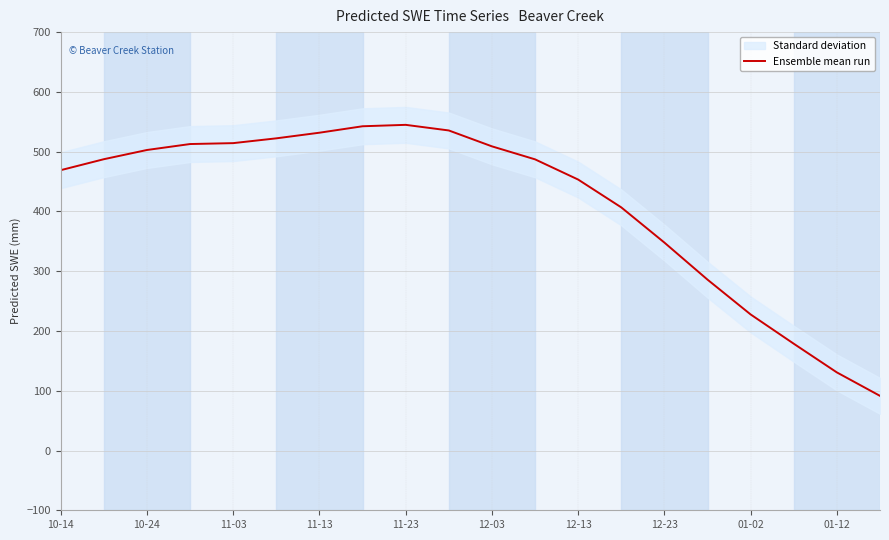

What is the highest value of the Ensemble mean run series?

544.9